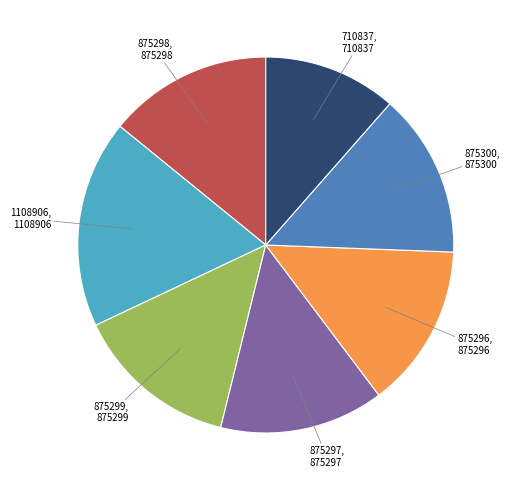

Does any single category account for the majority?

No